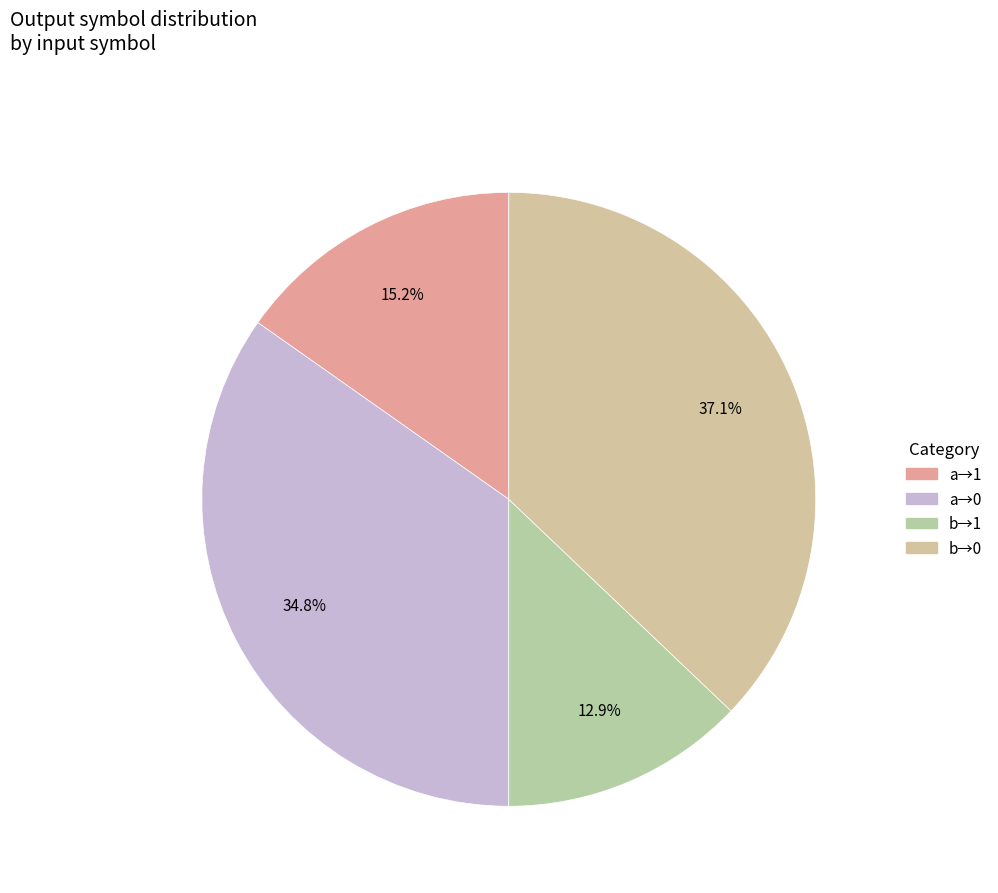

Is there a majority slice in this chart?

No